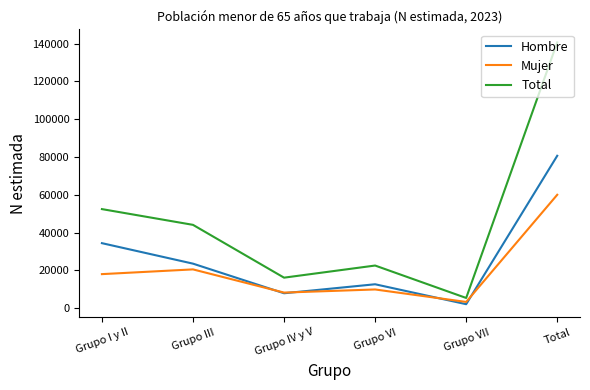

Reading left to right, what are all the values shown in this chart?

Hombre: Grupo I y II=34418	Grupo III=23577	Grupo IV y V=7900	Grupo VI=12664	Grupo VII=2109	Total=80668
Mujer: Grupo I y II=18027	Grupo III=20532	Grupo IV y V=8256	Grupo VI=9909	Grupo VII=3302	Total=60025
Total: Grupo I y II=52444	Grupo III=44109	Grupo IV y V=16156	Grupo VI=22573	Grupo VII=5411	Total=140693